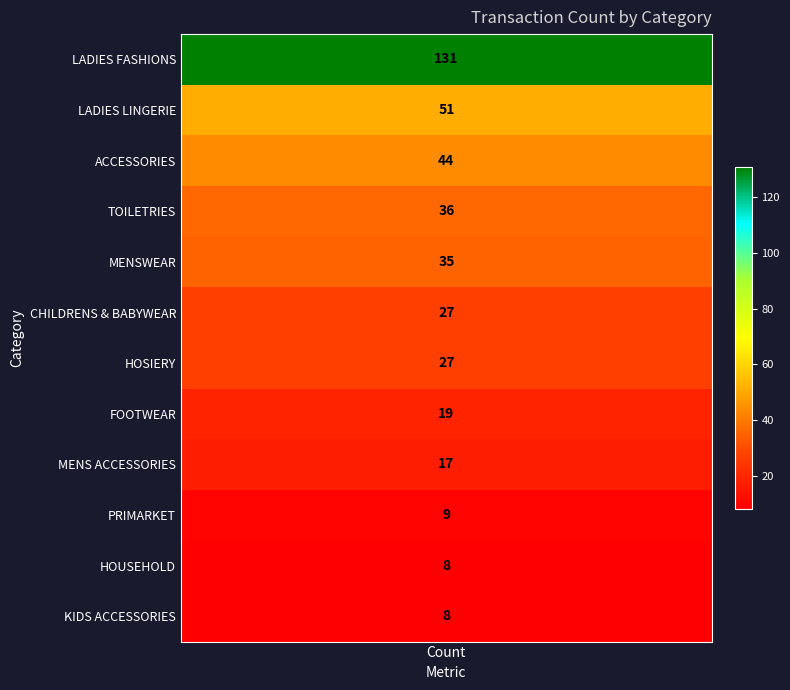

What is the sum of all values?

412